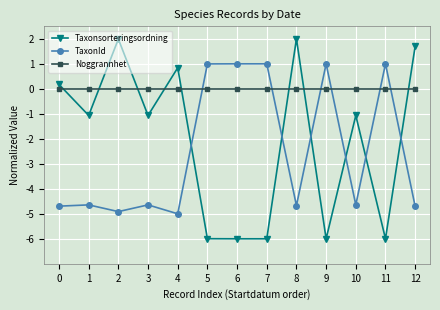

How many lines are shown in the chart?

3